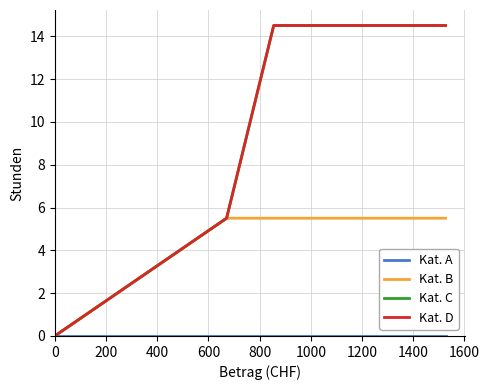

Between 200 and 800, which is larger?

200